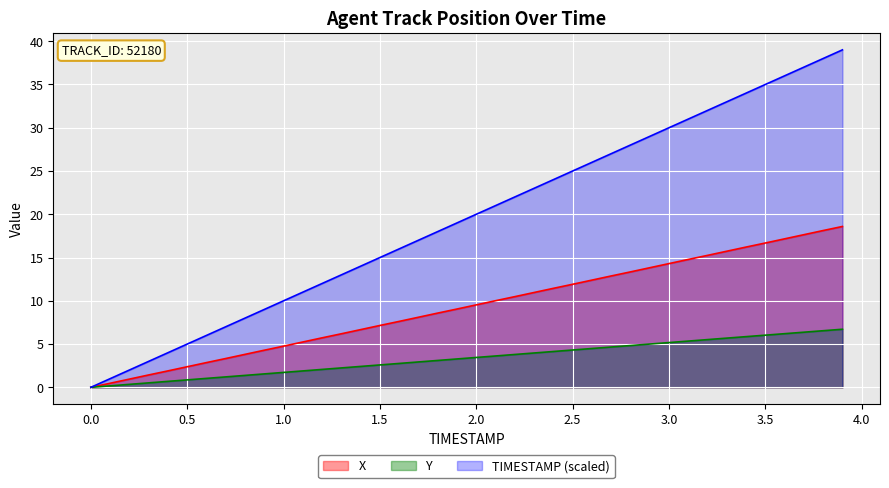

Is it true that Y equals 1.0 at 184.6?

True